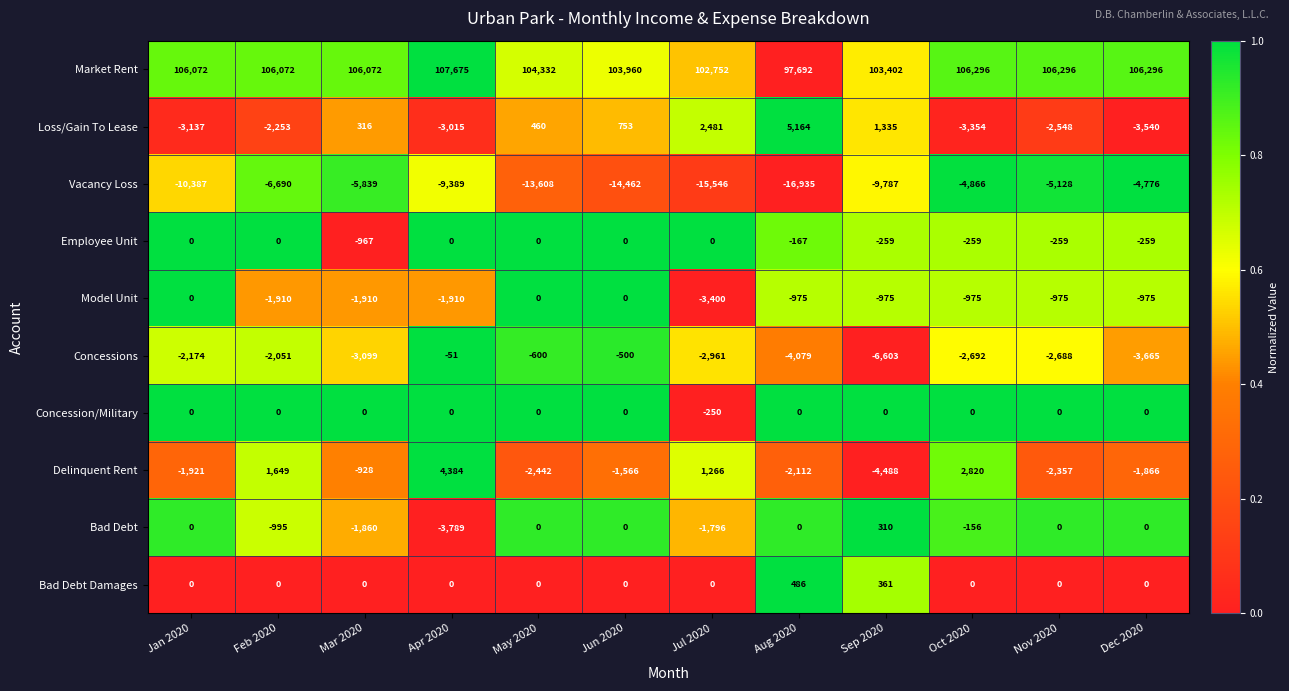

What is the spread (max minus min) of values at Nov 2020?

111424